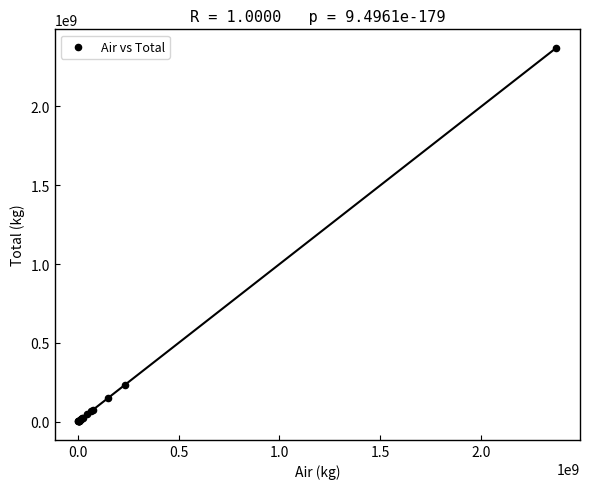

What Y value in the scatter plot is closest to 1187037024?

233106412.0